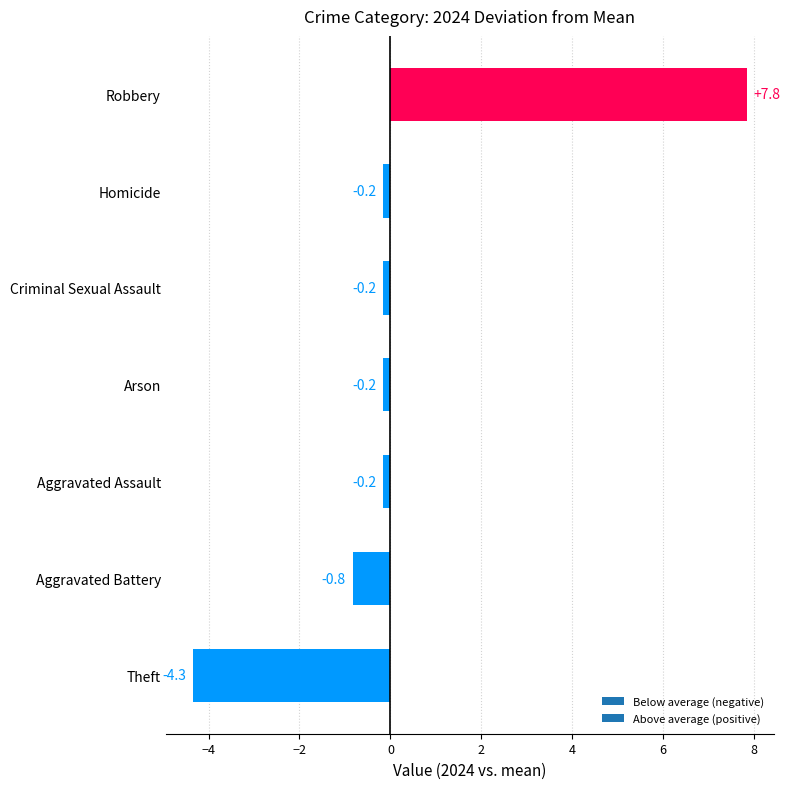

What is the average value?

0.3